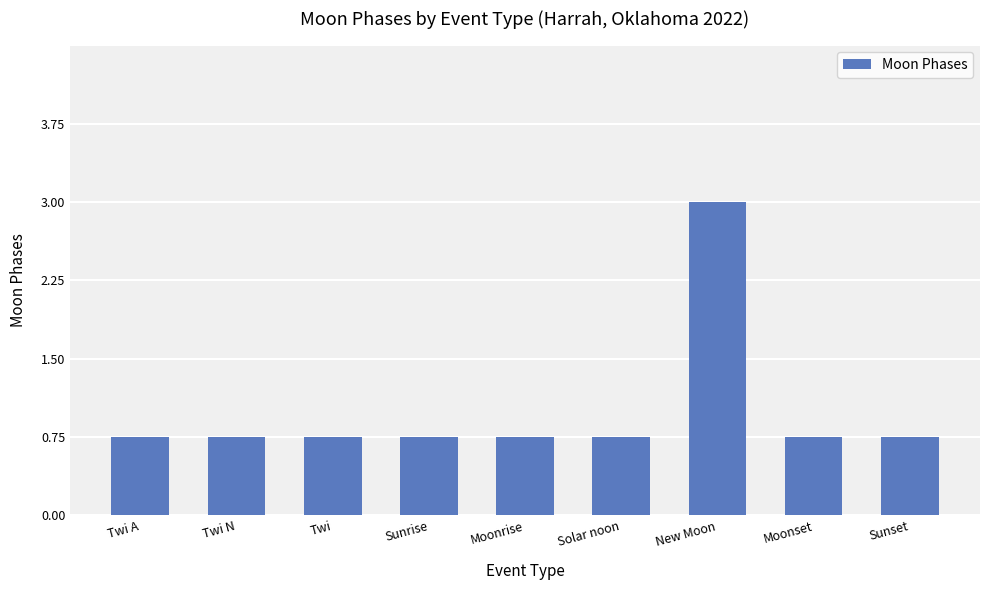

Which category has the highest value across all series?

New Moon